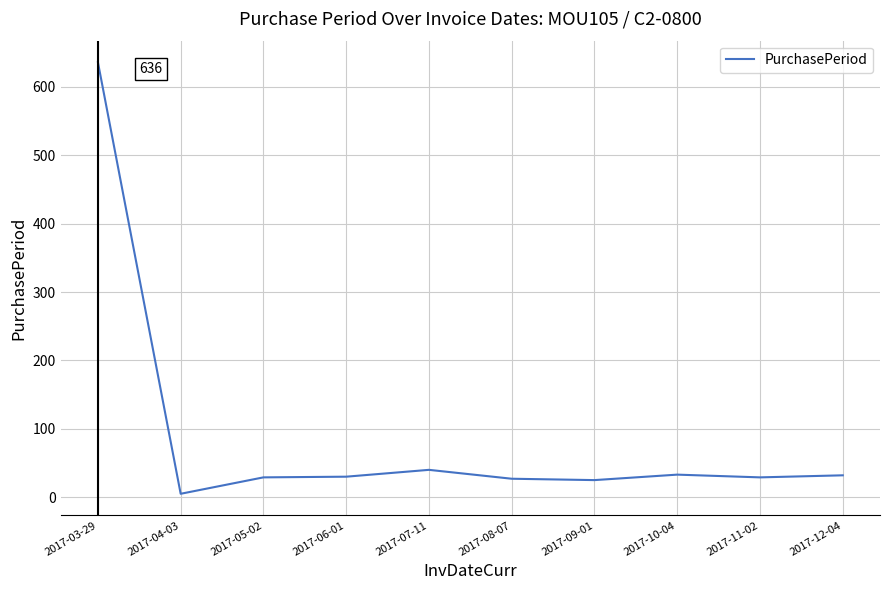

What is the difference between the values at 2017-09-01 and 2017-05-02?

4